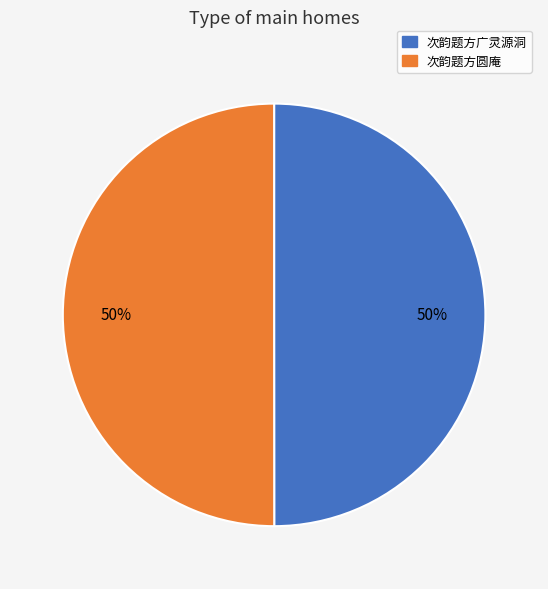

To the nearest percent, what portion does 次韵题方广灵源洞 represent?

50%